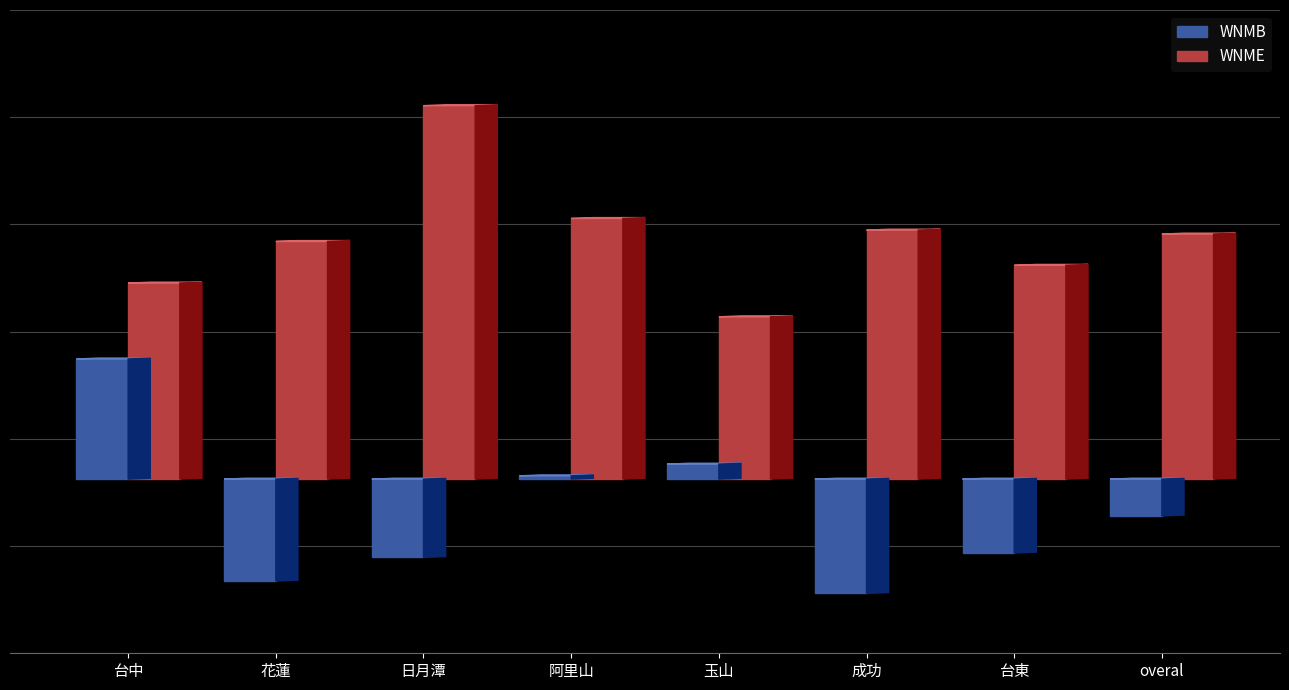

How many groups of bars are there?

8